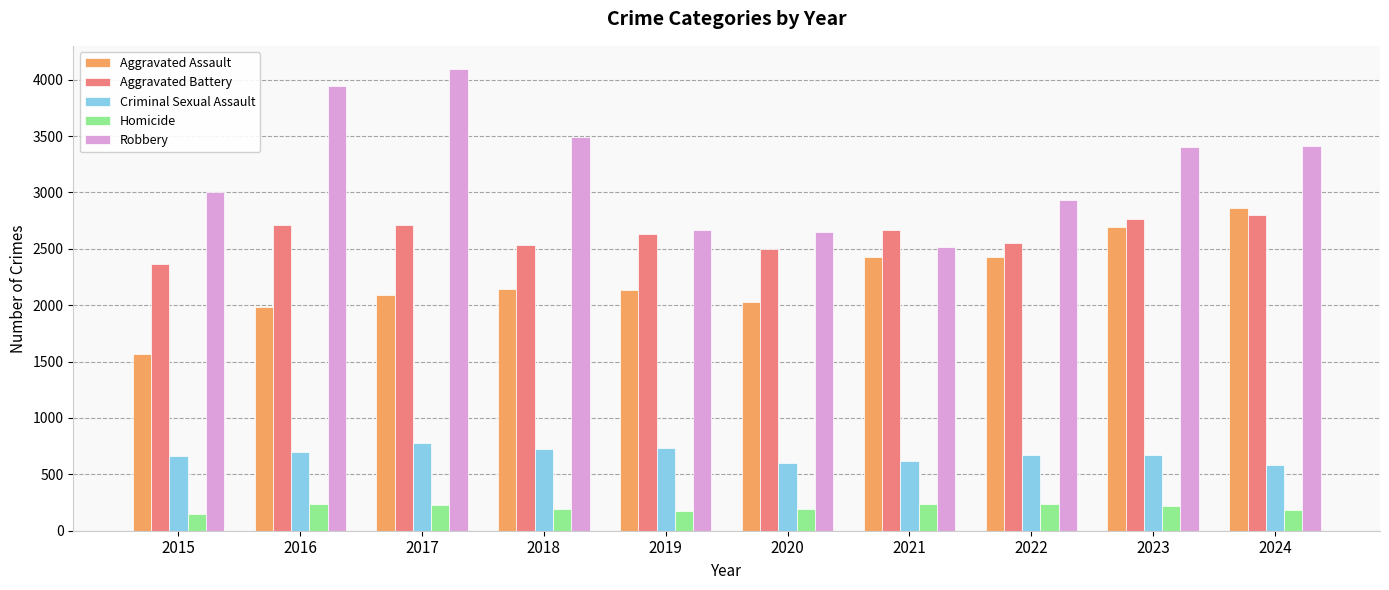

Which series has the largest range (max minus min)?

Robbery